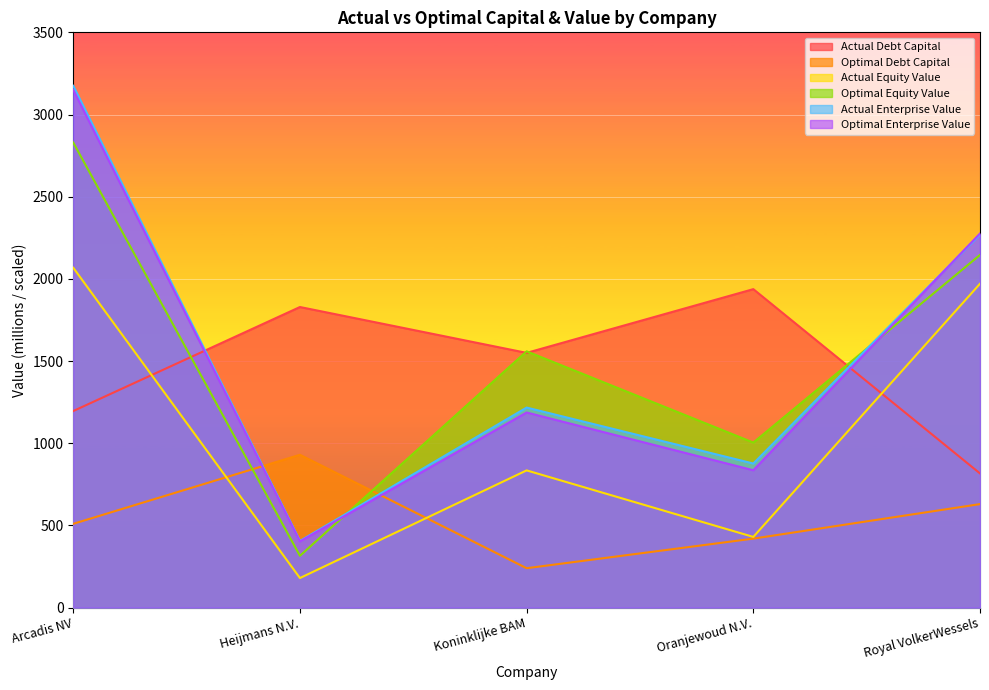

At which category does the chart reach its peak across all series?

Arcadis NV